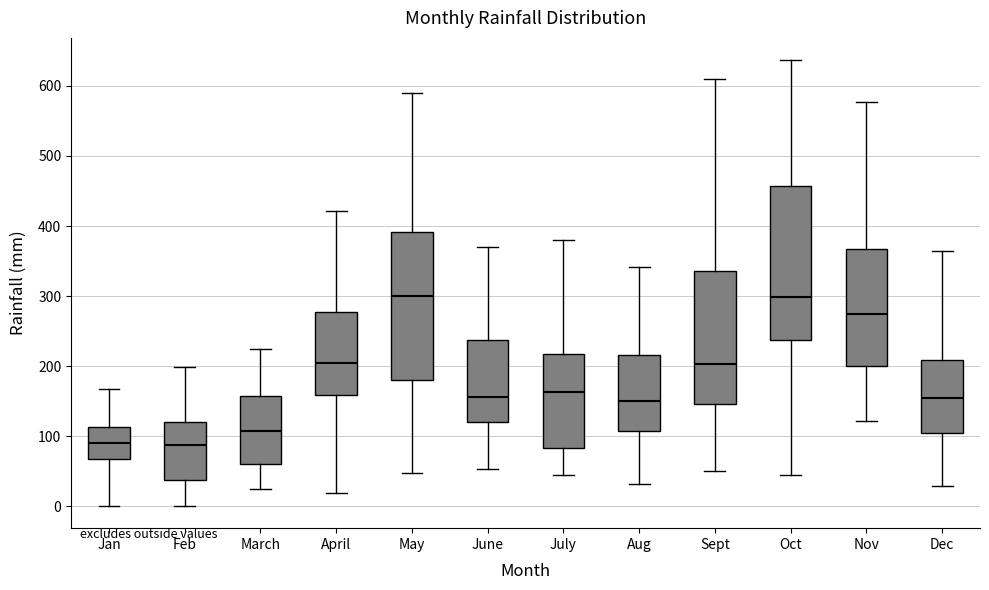

Where does the median line of the box for Dec sit on the y-axis? The values are not printed on the chart, so give them approximately, as read against the axis.

150